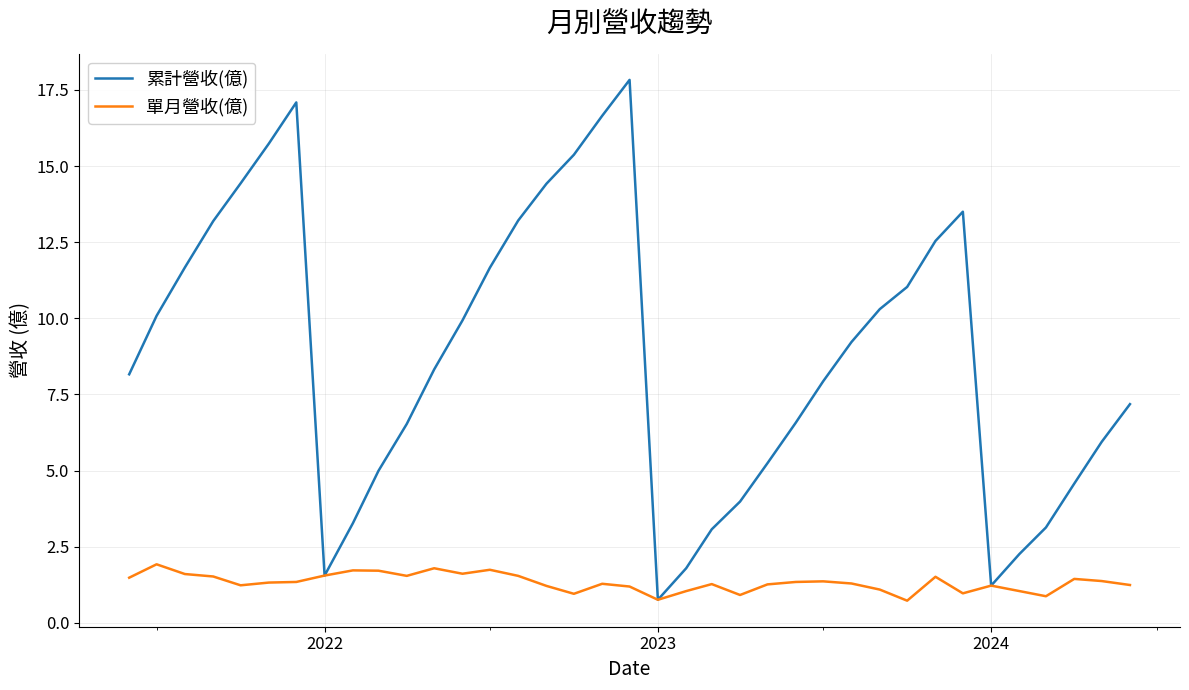

Which series has the largest total across all categories?

累計營收(億)